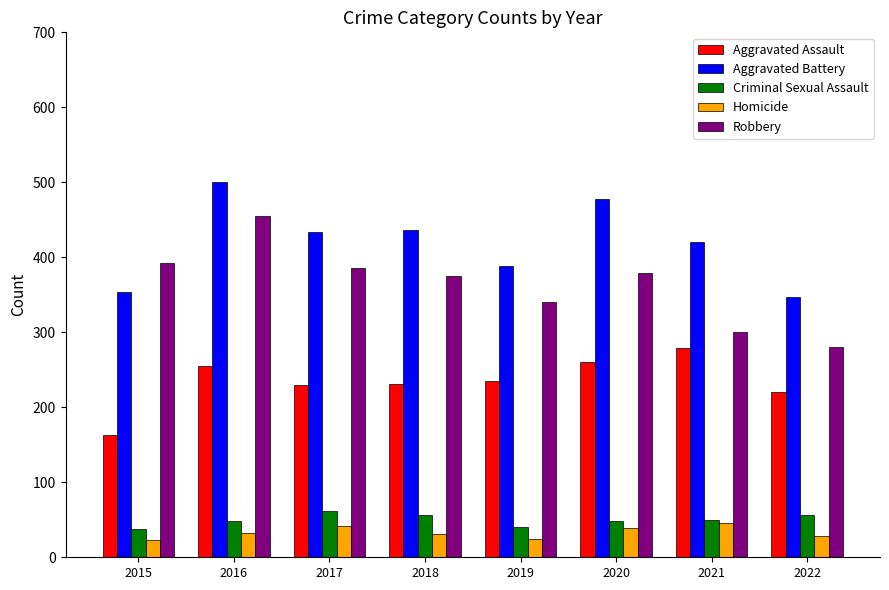

What is the difference between the Robbery values at 2021 and 2016?

154